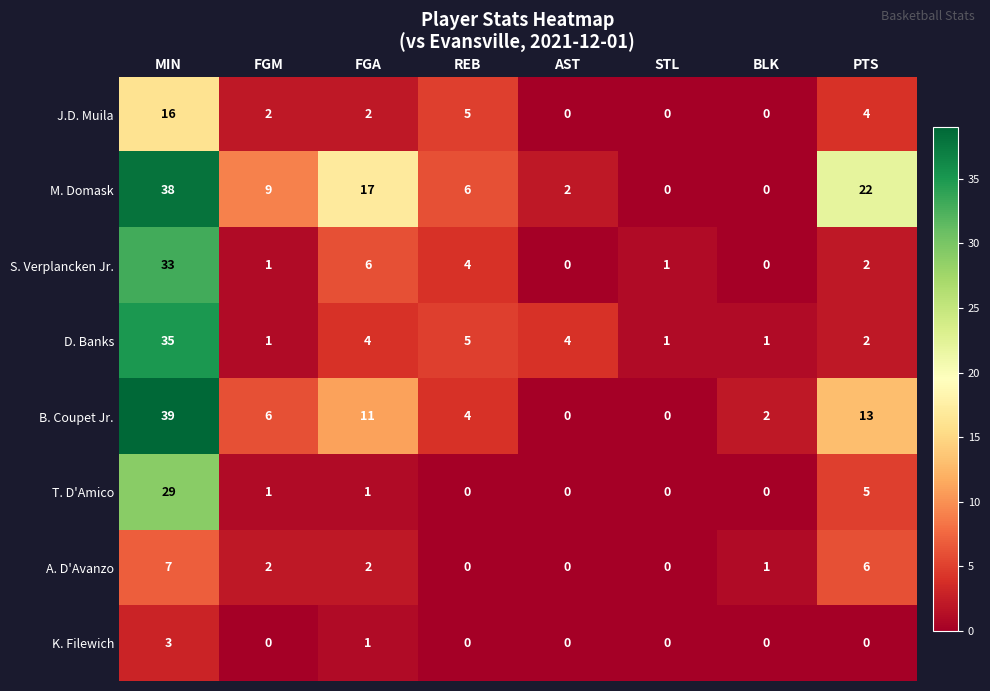

What is the sum of all K. Filewich values?

4